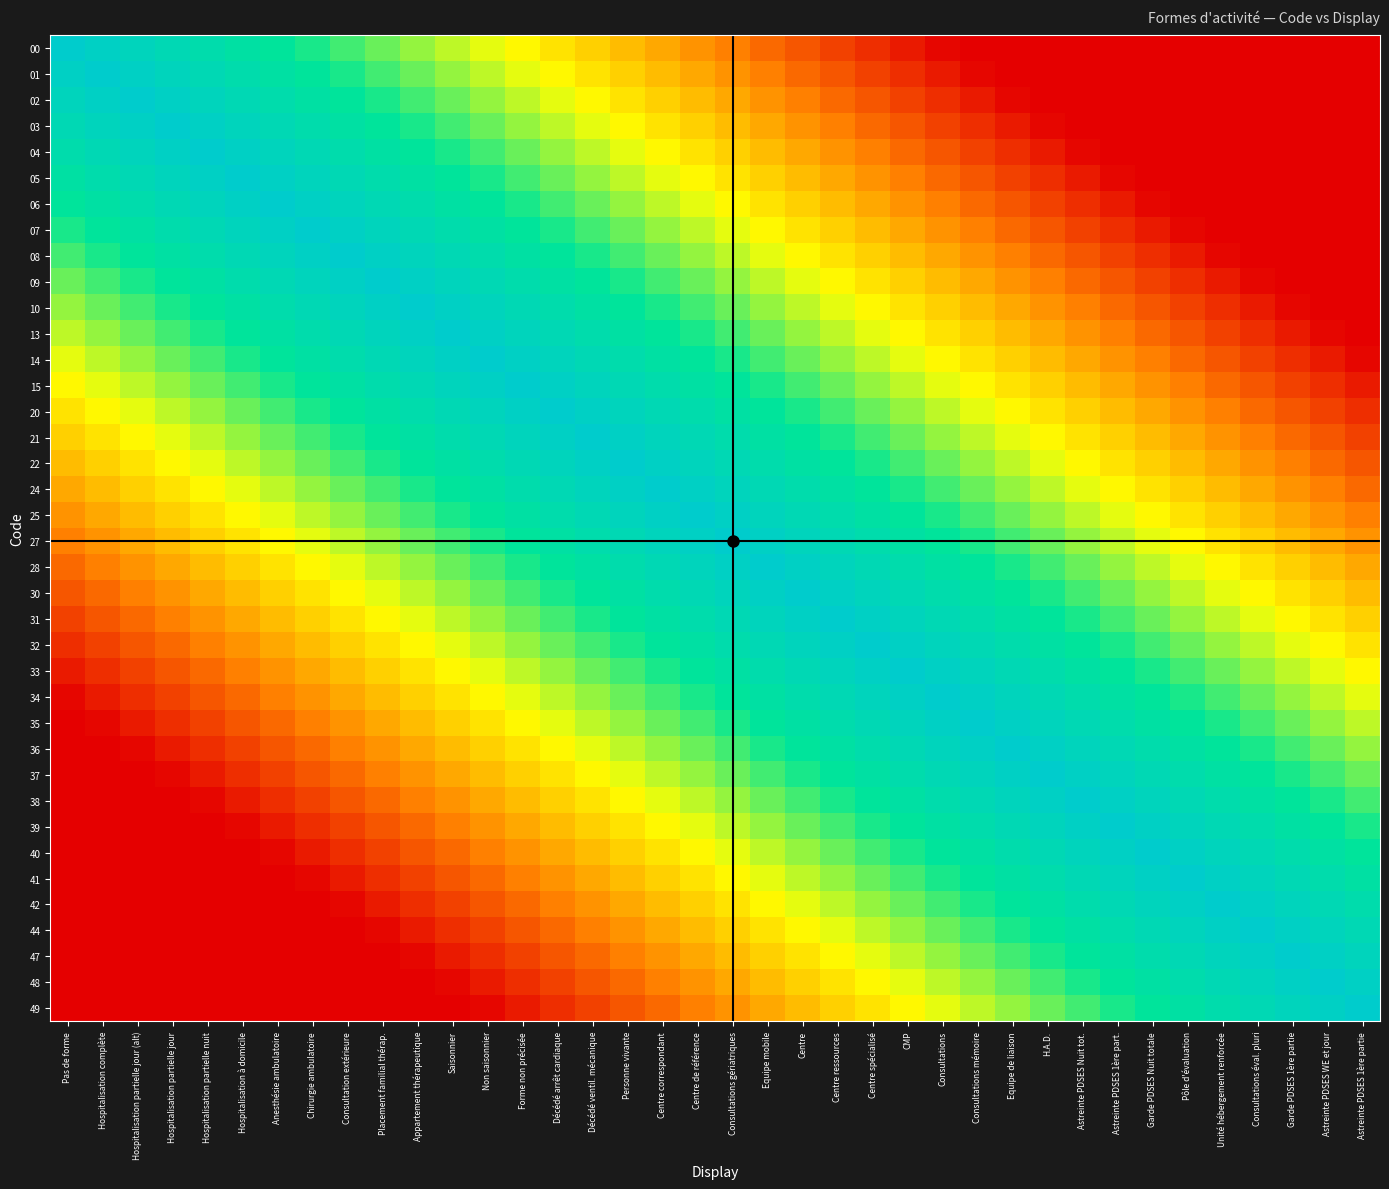

Between Hospitalisation à domicile and Anesthésie ambulatoire, which is larger?

Hospitalisation à domicile